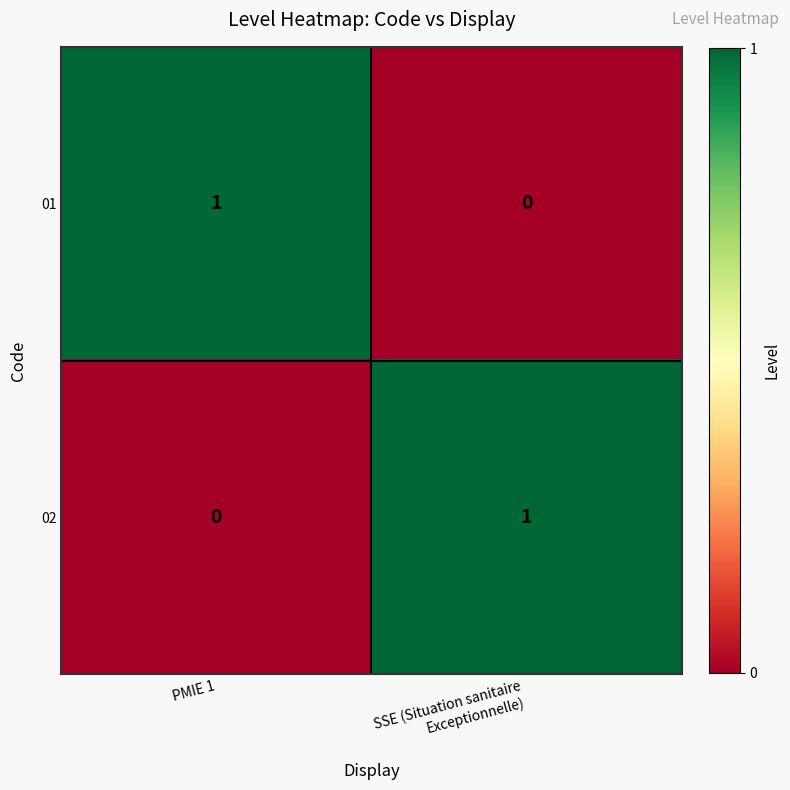

Rank the series at PMIE 1 from highest to lowest value.

01, 02